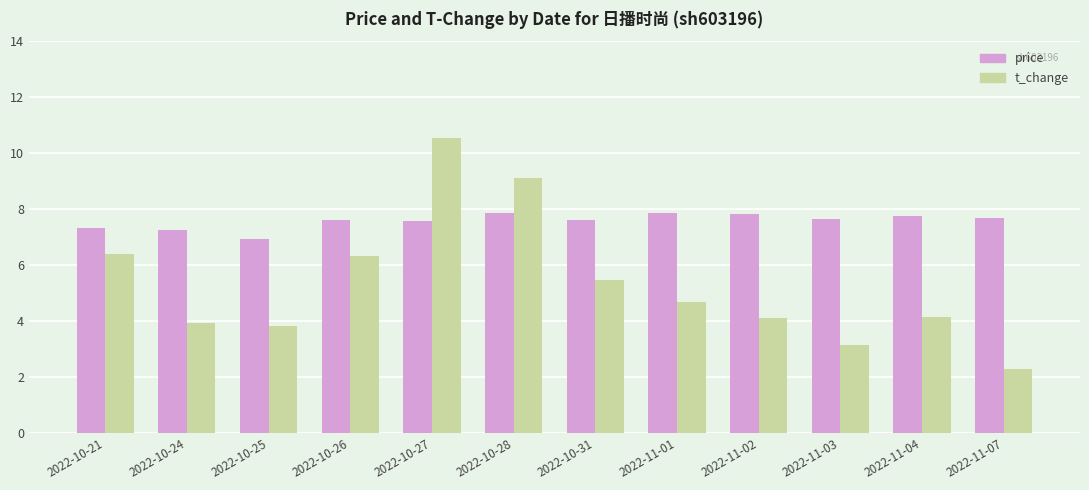

The price series shows 12.6 at 2022-10-21. True or false?

False